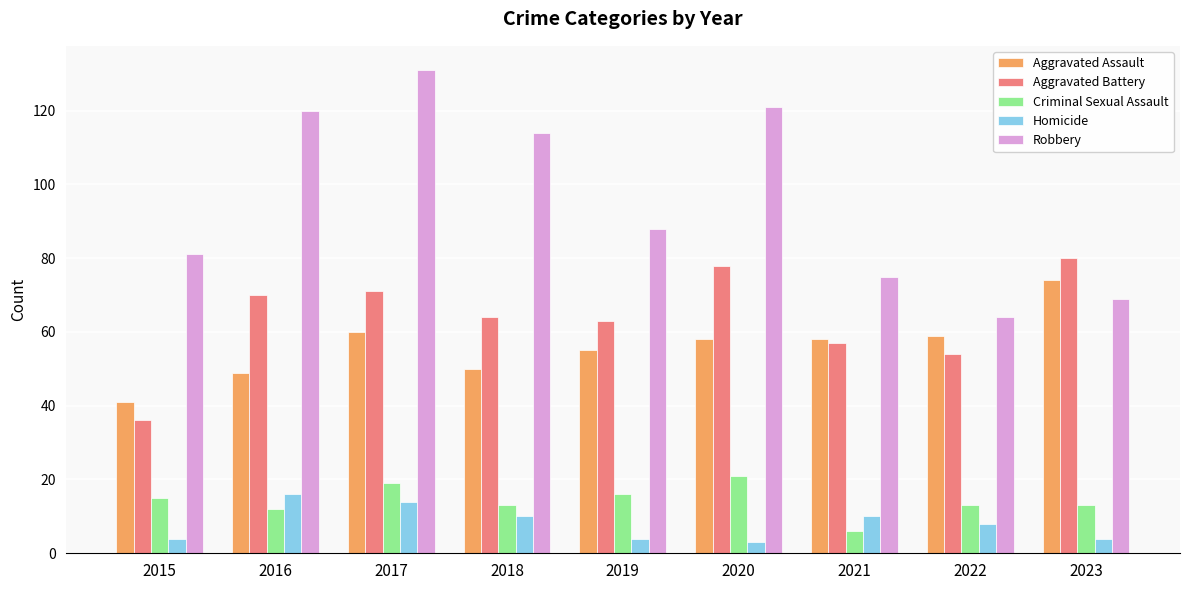

At how many categories does at least one series exceed 125?

1